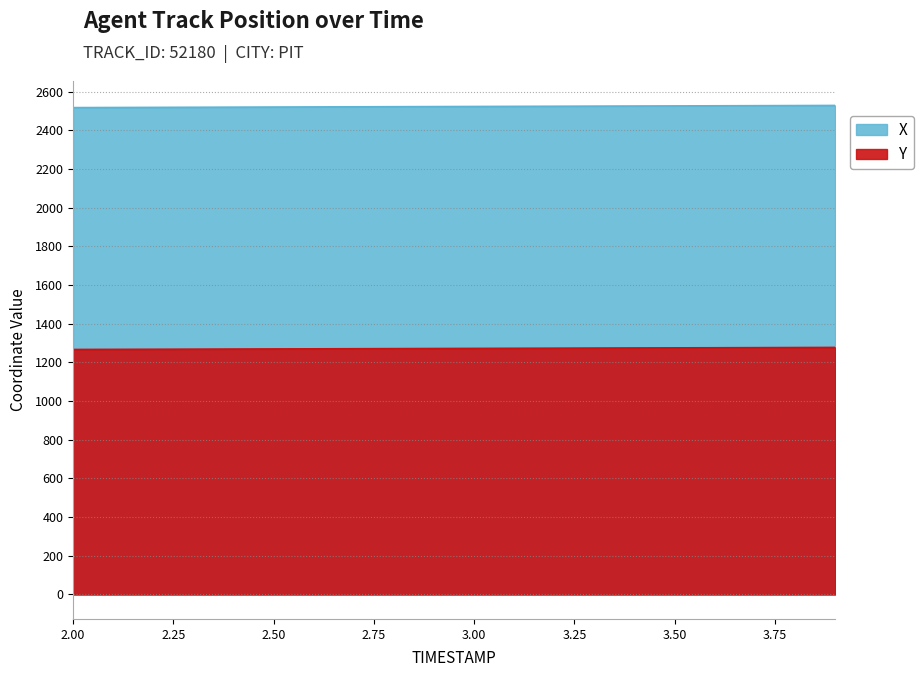

List the series in order of their peak value, highest first.

X, Y